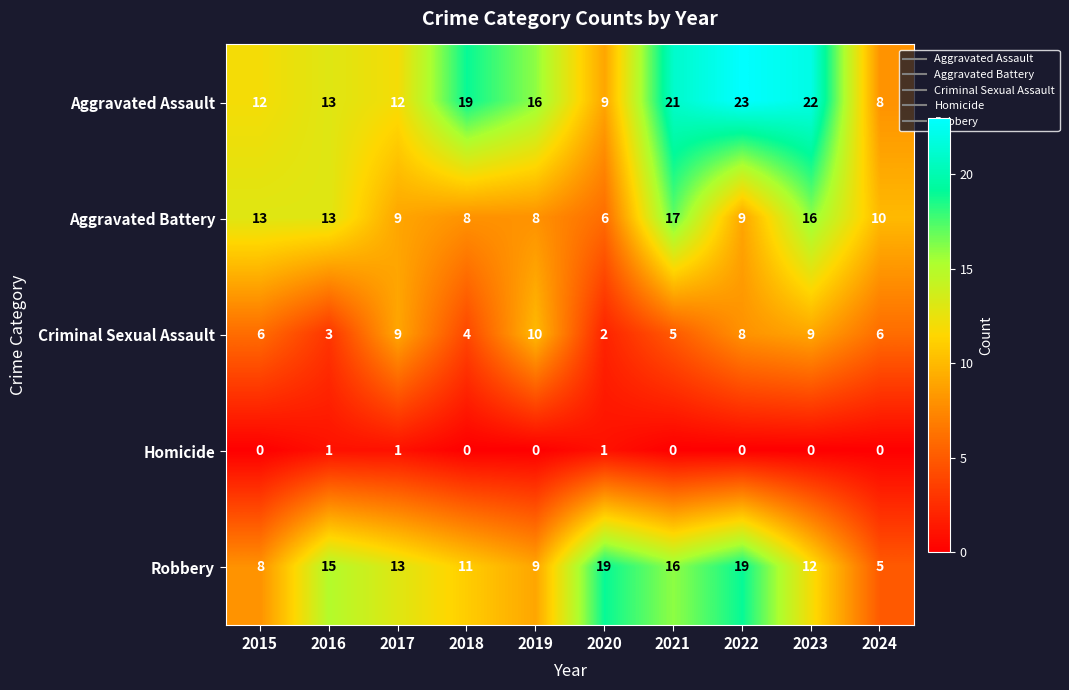

What is the approximate value of Aggravated Assault at 2015?

12